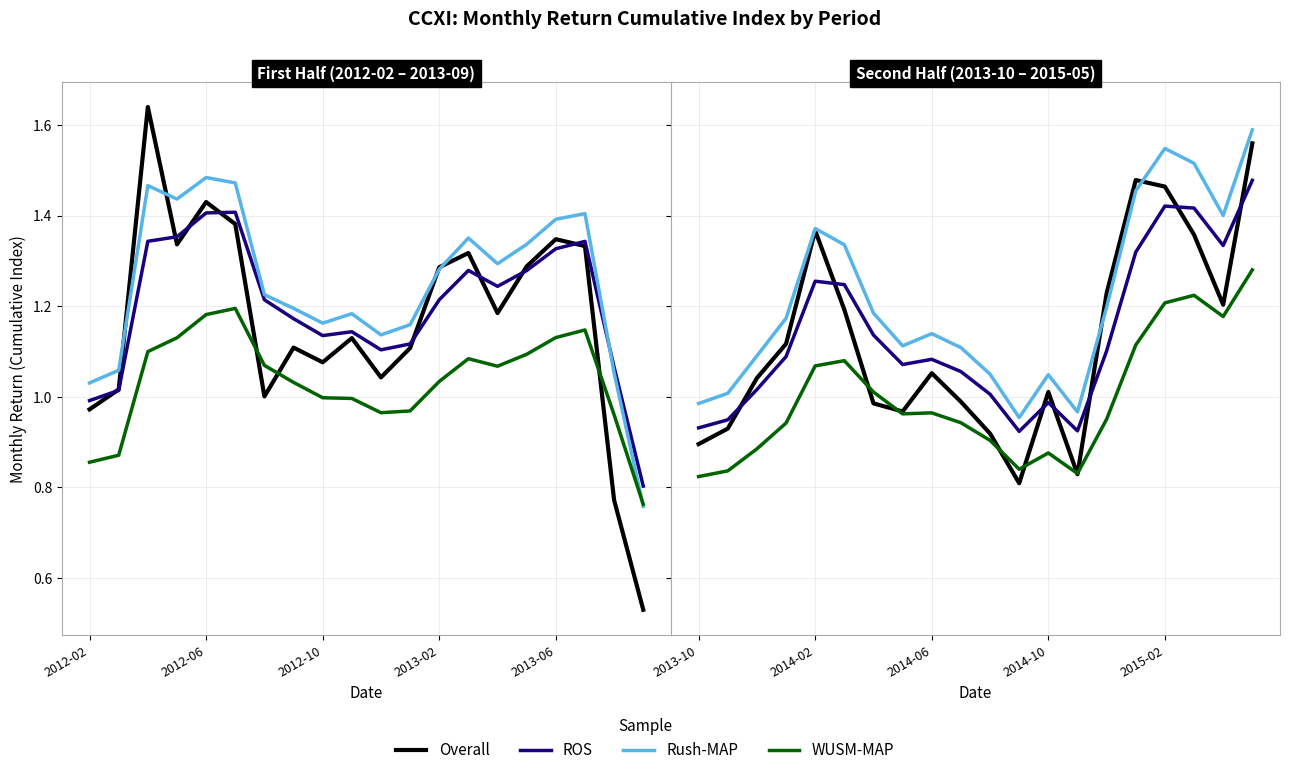

What is the total value across all series at 15?

5.4